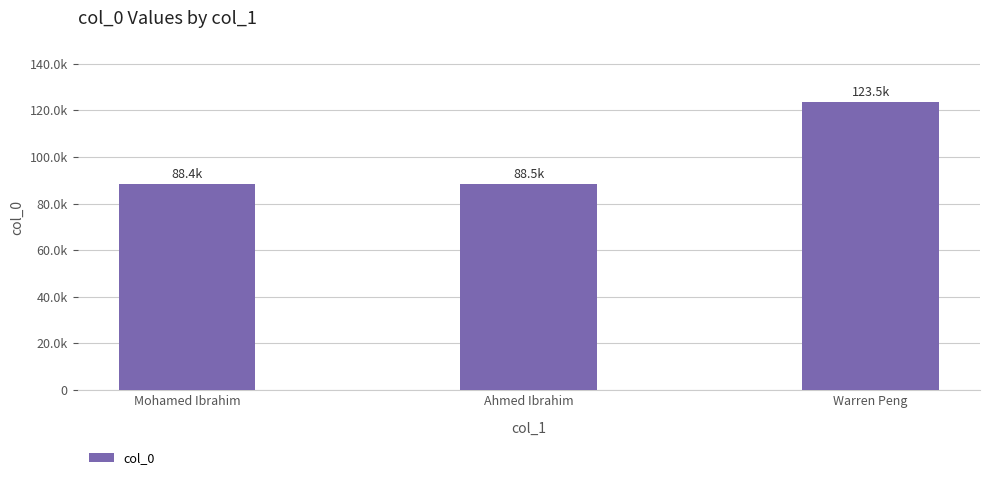

What is the change in value from Mohamed Ibrahim to Ahmed Ibrahim?

+100